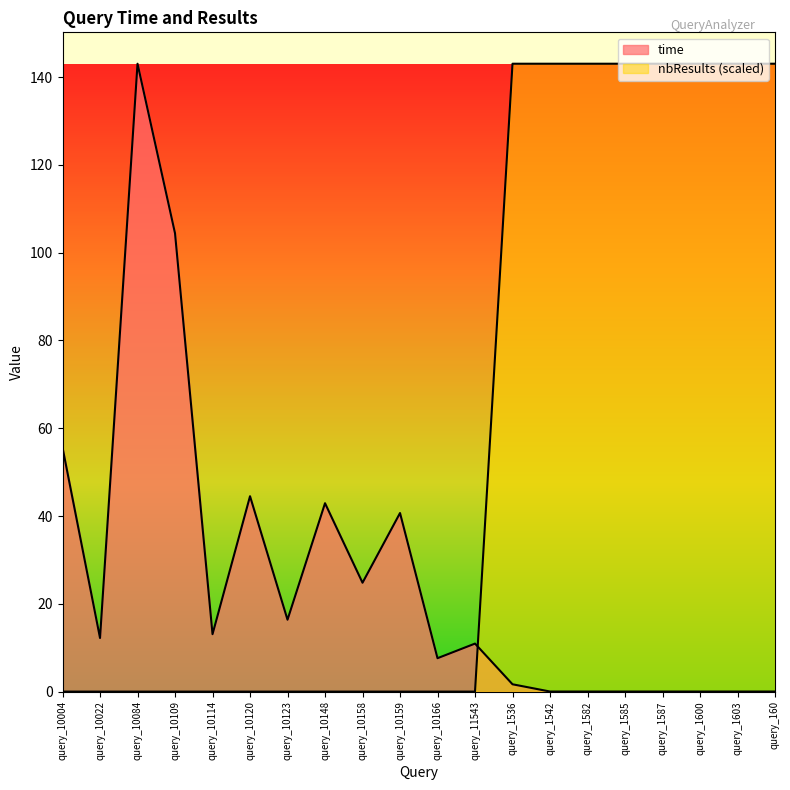

Which series has the largest total across all categories?

nbResults